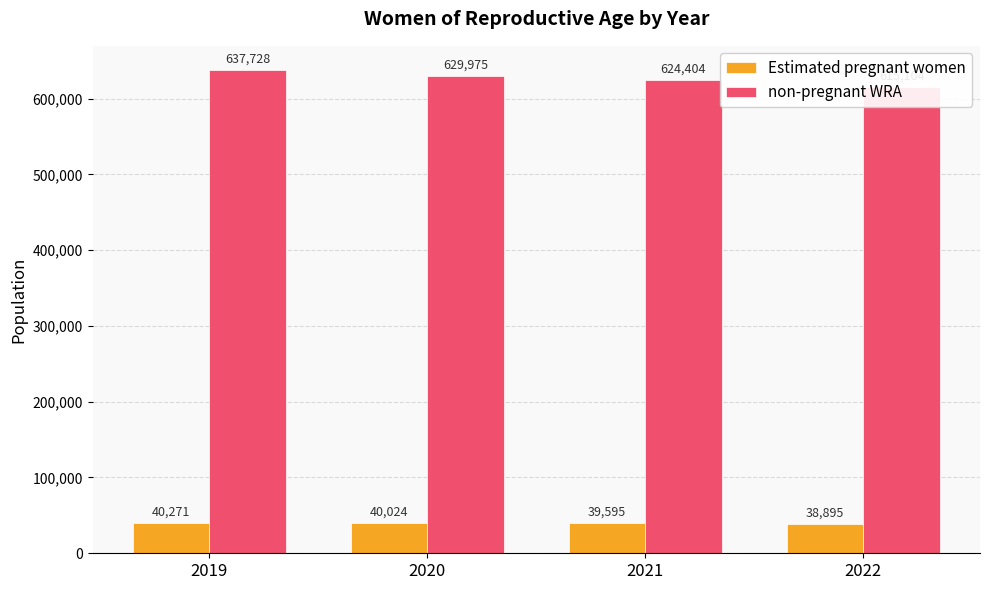

What is the average value of the non-pregnant WRA series?

626803.3